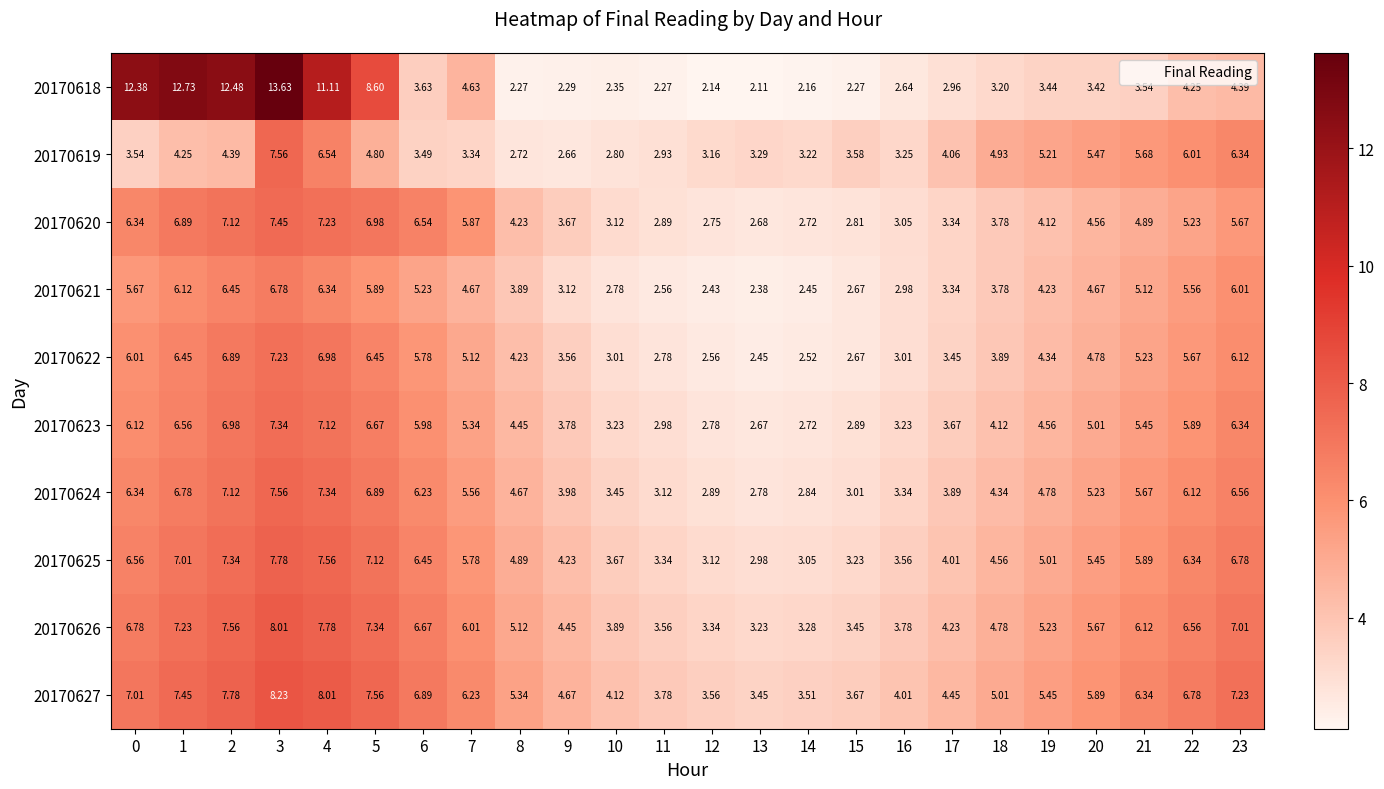

Which category has the lowest value across all series?

13